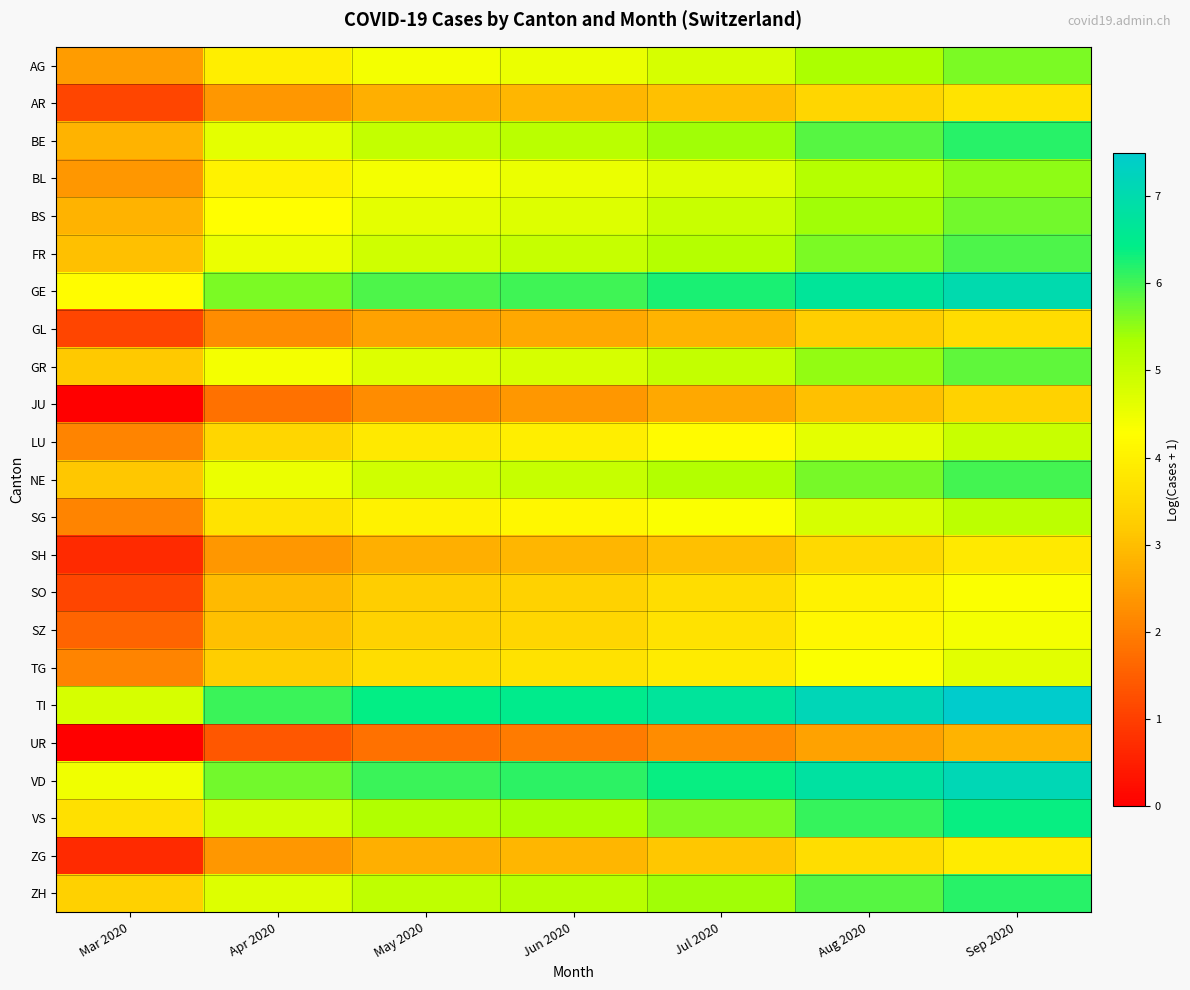

Reading right to left, list all the values displayed in this chart.

AG: Sep 2020=5.6	Aug 2020=5.3	Jul 2020=4.8	Jun 2020=4.5	May 2020=4.4	Apr 2020=3.9	Mar 2020=2.5
AR: Sep 2020=3.7	Aug 2020=3.4	Jul 2020=3.0	Jun 2020=2.9	May 2020=2.8	Apr 2020=2.4	Mar 2020=1.1
BE: Sep 2020=6.2	Aug 2020=5.9	Jul 2020=5.4	Jun 2020=5.1	May 2020=5.0	Apr 2020=4.6	Mar 2020=2.8
BL: Sep 2020=5.5	Aug 2020=5.2	Jul 2020=4.7	Jun 2020=4.5	May 2020=4.4	Apr 2020=4.0	Mar 2020=2.4
BS: Sep 2020=5.7	Aug 2020=5.4	Jul 2020=4.9	Jun 2020=4.7	May 2020=4.6	Apr 2020=4.3	Mar 2020=2.8
FR: Sep 2020=5.9	Aug 2020=5.6	Jul 2020=5.2	Jun 2020=5.0	May 2020=4.9	Apr 2020=4.5	Mar 2020=3.0
GE: Sep 2020=7.0	Aug 2020=6.7	Jul 2020=6.3	Jun 2020=6.0	May 2020=5.9	Apr 2020=5.6	Mar 2020=4.2
GL: Sep 2020=3.6	Aug 2020=3.3	Jul 2020=2.8	Jun 2020=2.6	May 2020=2.6	Apr 2020=2.2	Mar 2020=1.1
GR: Sep 2020=5.8	Aug 2020=5.5	Jul 2020=5.0	Jun 2020=4.8	May 2020=4.7	Apr 2020=4.4	Mar 2020=3.2
JU: Sep 2020=3.4	Aug 2020=3.0	Jul 2020=2.6	Jun 2020=2.4	May 2020=2.2	Apr 2020=1.8	Mar 2020=0.0
LU: Sep 2020=4.9	Aug 2020=4.6	Jul 2020=4.2	Jun 2020=3.9	May 2020=3.8	Apr 2020=3.4	Mar 2020=2.1
NE: Sep 2020=6.0	Aug 2020=5.7	Jul 2020=5.2	Jun 2020=5.0	May 2020=4.9	Apr 2020=4.5	Mar 2020=3.1
SG: Sep 2020=5.1	Aug 2020=4.8	Jul 2020=4.3	Jun 2020=4.1	May 2020=4.0	Apr 2020=3.7	Mar 2020=2.1
SH: Sep 2020=3.8	Aug 2020=3.5	Jul 2020=3.0	Jun 2020=2.9	May 2020=2.8	Apr 2020=2.4	Mar 2020=0.7
SO: Sep 2020=4.3	Aug 2020=4.0	Jul 2020=3.6	Jun 2020=3.4	May 2020=3.3	Apr 2020=2.9	Mar 2020=1.1
SZ: Sep 2020=4.4	Aug 2020=4.1	Jul 2020=3.7	Jun 2020=3.4	May 2020=3.4	Apr 2020=3.0	Mar 2020=1.6
TG: Sep 2020=4.6	Aug 2020=4.3	Jul 2020=3.9	Jun 2020=3.7	May 2020=3.6	Apr 2020=3.3	Mar 2020=2.1
TI: Sep 2020=7.5	Aug 2020=7.2	Jul 2020=6.7	Jun 2020=6.5	May 2020=6.4	Apr 2020=6.0	Mar 2020=4.8
UR: Sep 2020=2.8	Aug 2020=2.6	Jul 2020=2.2	Jun 2020=1.9	May 2020=1.8	Apr 2020=1.4	Mar 2020=0.0
VD: Sep 2020=7.1	Aug 2020=6.8	Jul 2020=6.4	Jun 2020=6.1	May 2020=6.0	Apr 2020=5.7	Mar 2020=4.5
VS: Sep 2020=6.4	Aug 2020=6.1	Jul 2020=5.6	Jun 2020=5.4	May 2020=5.3	Apr 2020=4.9	Mar 2020=3.6
ZG: Sep 2020=3.9	Aug 2020=3.6	Jul 2020=3.1	Jun 2020=2.9	May 2020=2.8	Apr 2020=2.4	Mar 2020=0.7
ZH: Sep 2020=6.2	Aug 2020=5.9	Jul 2020=5.4	Jun 2020=5.2	May 2020=5.1	Apr 2020=4.7	Mar 2020=3.3